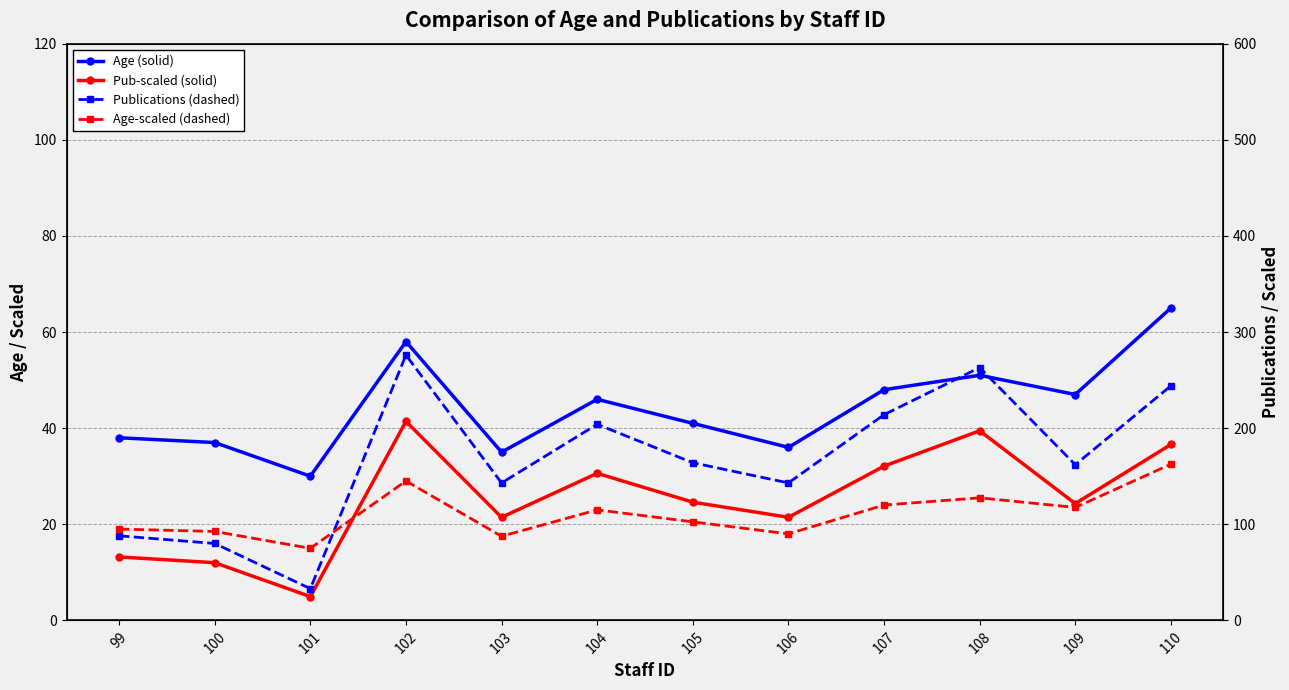

How many values in the Age (solid) series exceed 46?

5